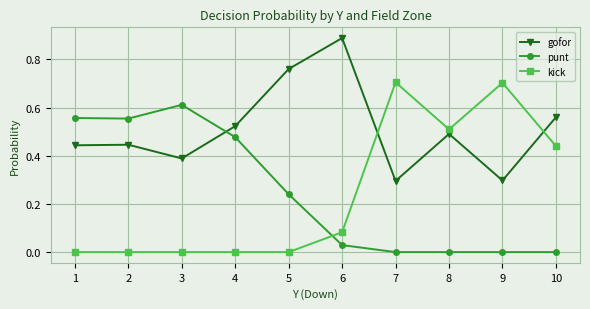

How many data points does each series have?

10